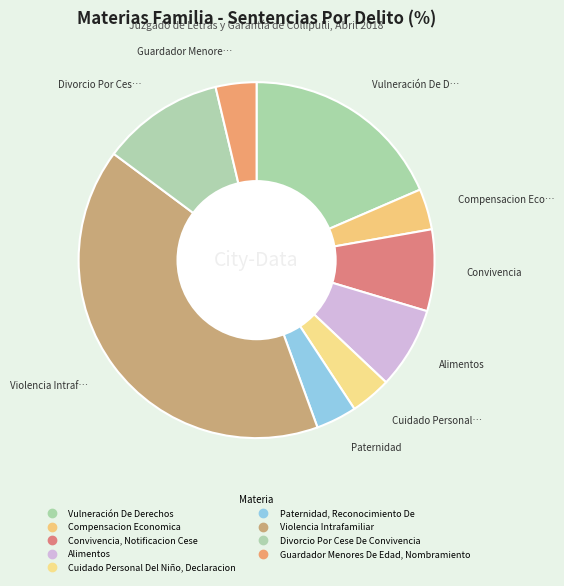

To the nearest percent, what is the combined percentage of Guardador Menores De Edad, Nombramiento and Vulneración De Derechos?

22%